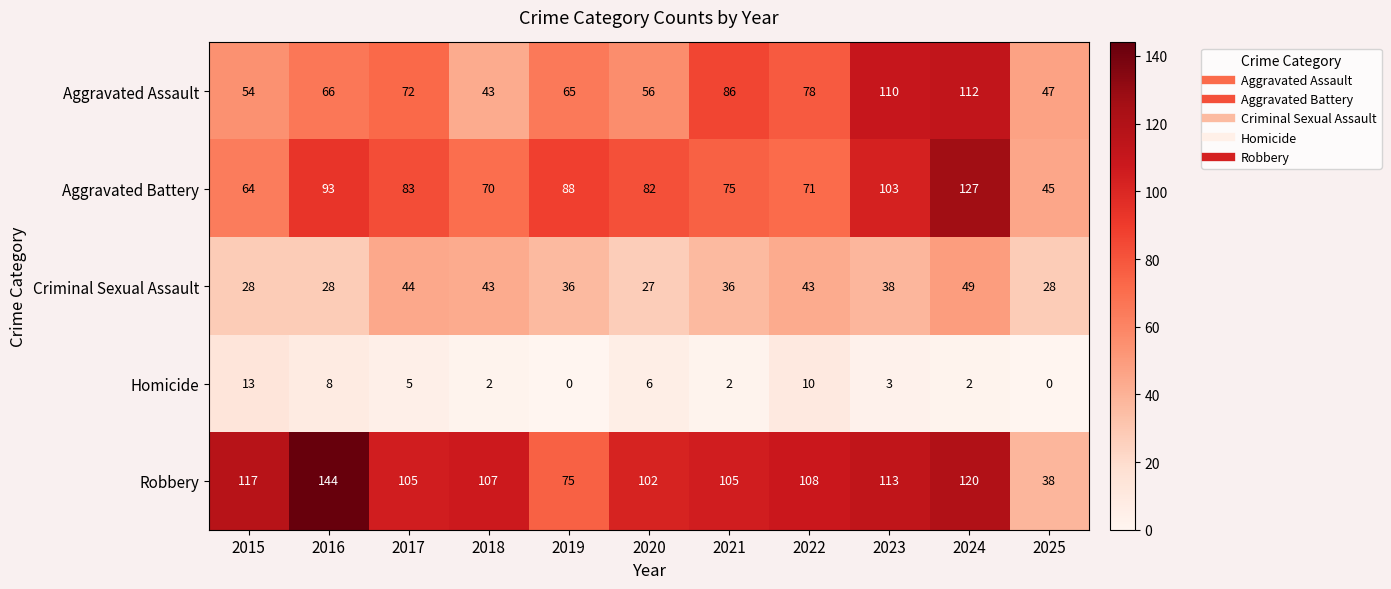

What is the total value across all series at 2017?

309